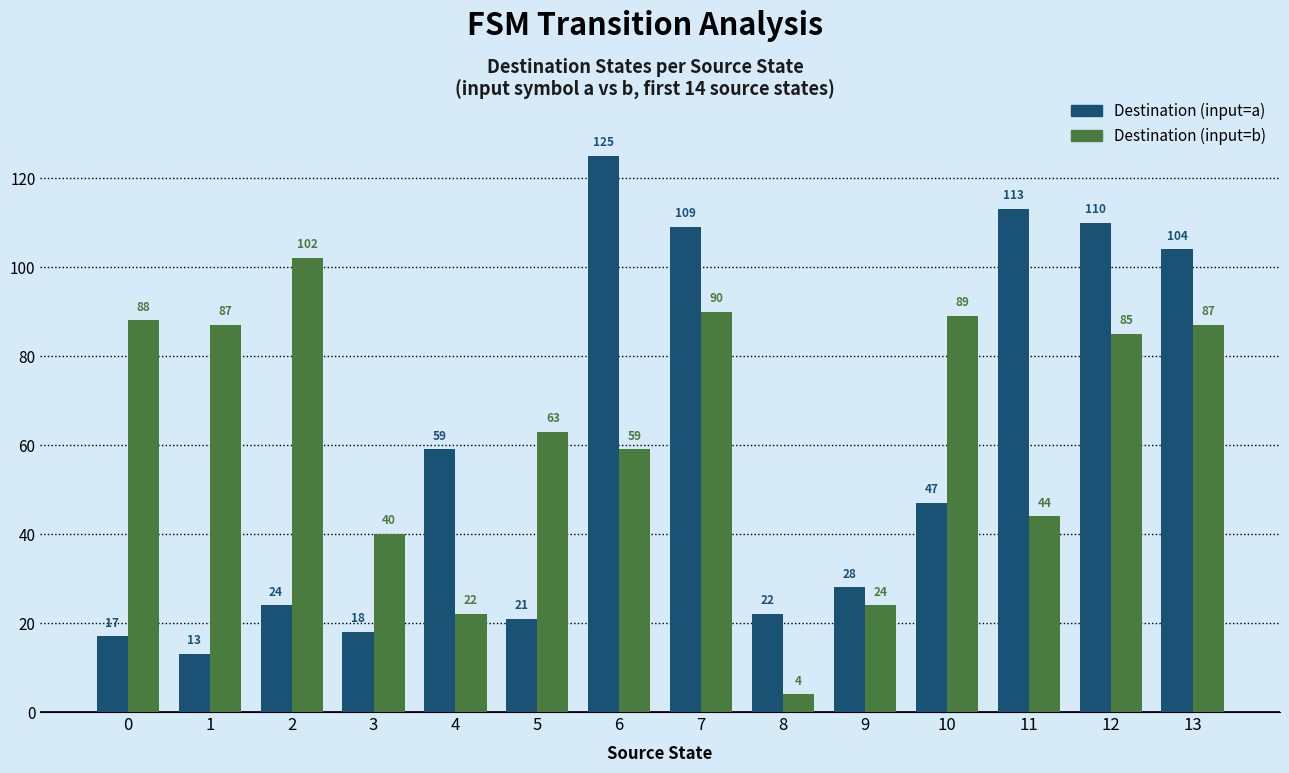

Reading right to left, what are all the values shown in this chart?

Destination (input=a): 13=104	12=110	11=113	10=47	9=28	8=22	7=109	6=125	5=21	4=59	3=18	2=24	1=13	0=17
Destination (input=b): 13=87	12=85	11=44	10=89	9=24	8=4	7=90	6=59	5=63	4=22	3=40	2=102	1=87	0=88